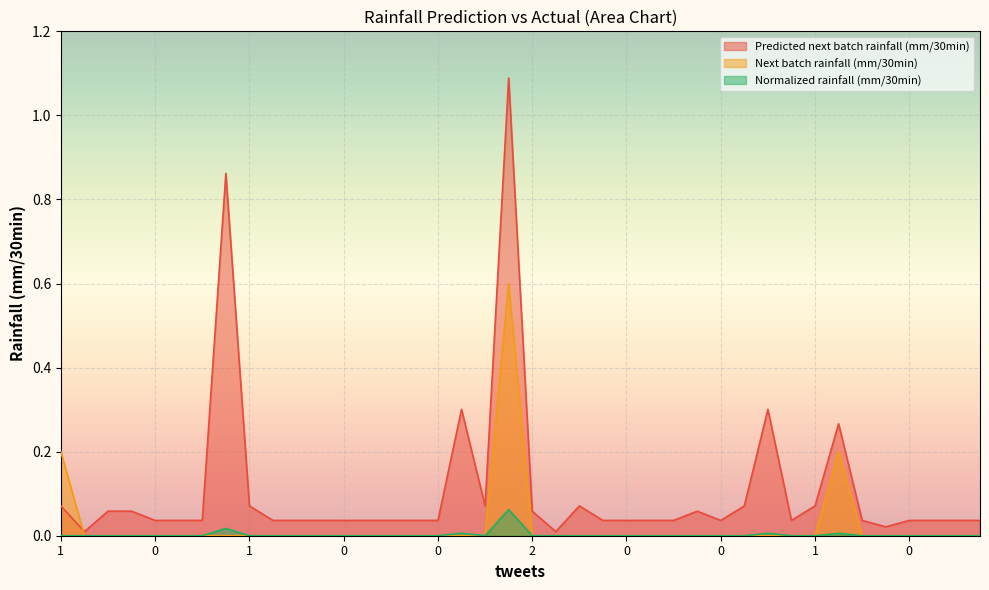

How many values in Next batch rainfall (mm/30min) are above zero?

3